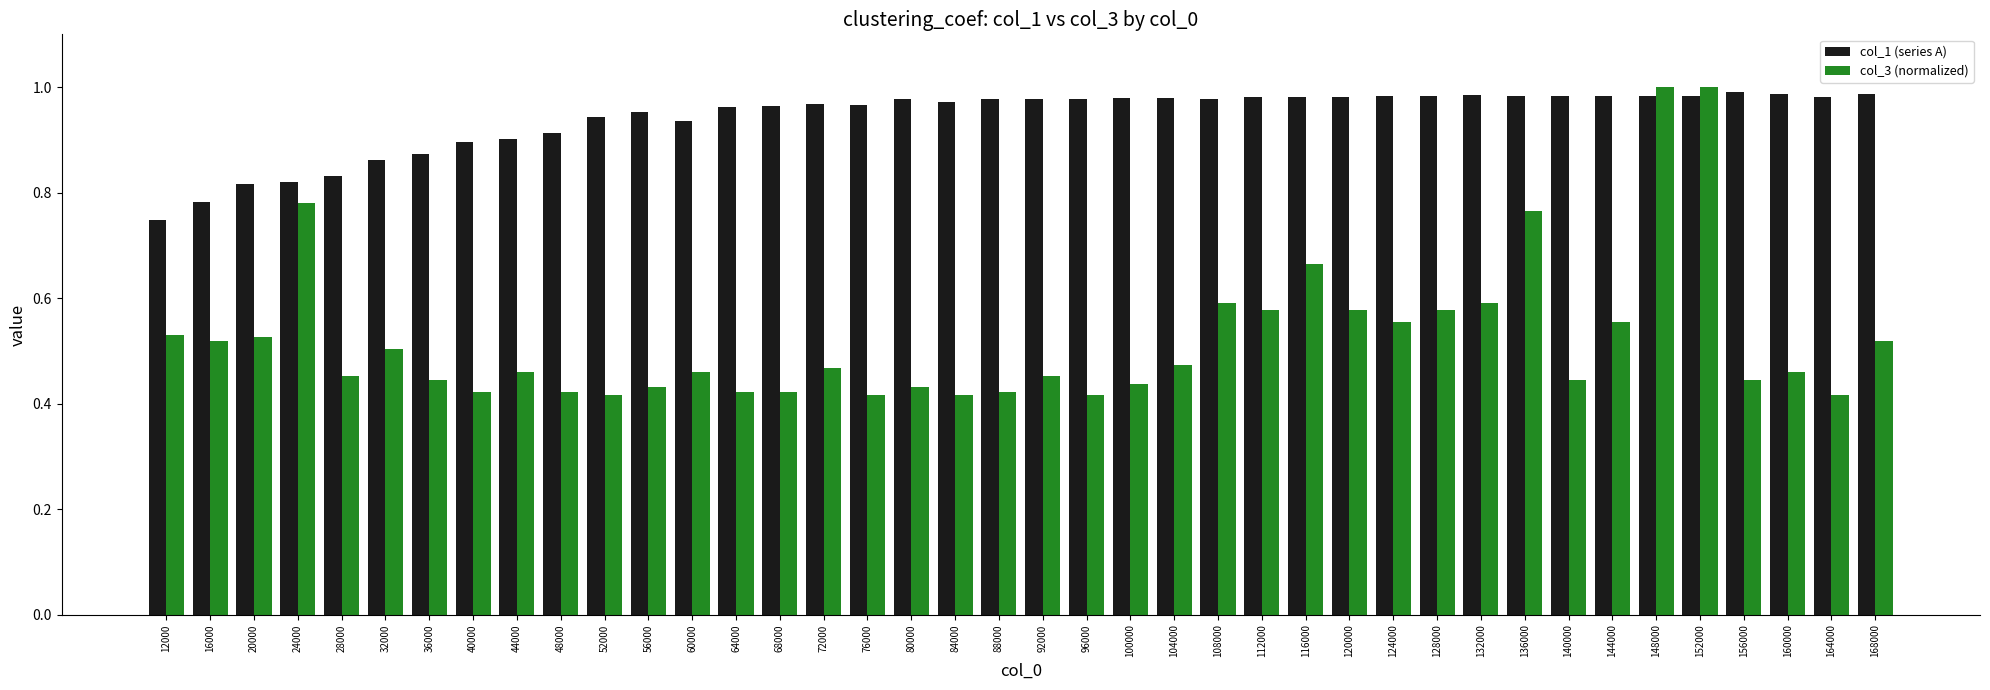

Rank the series at 116000 from lowest to highest value.

col_3 (normalized), col_1 (series A)